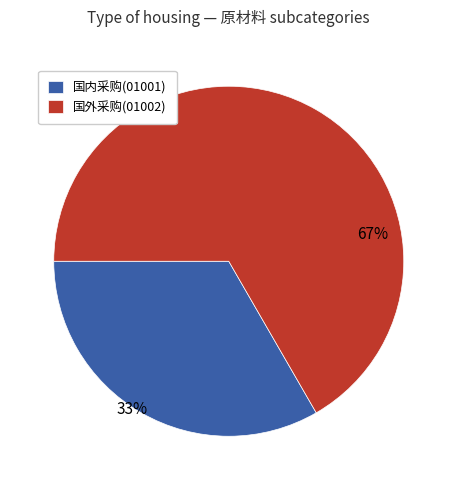

How many segments does this pie chart have?

2